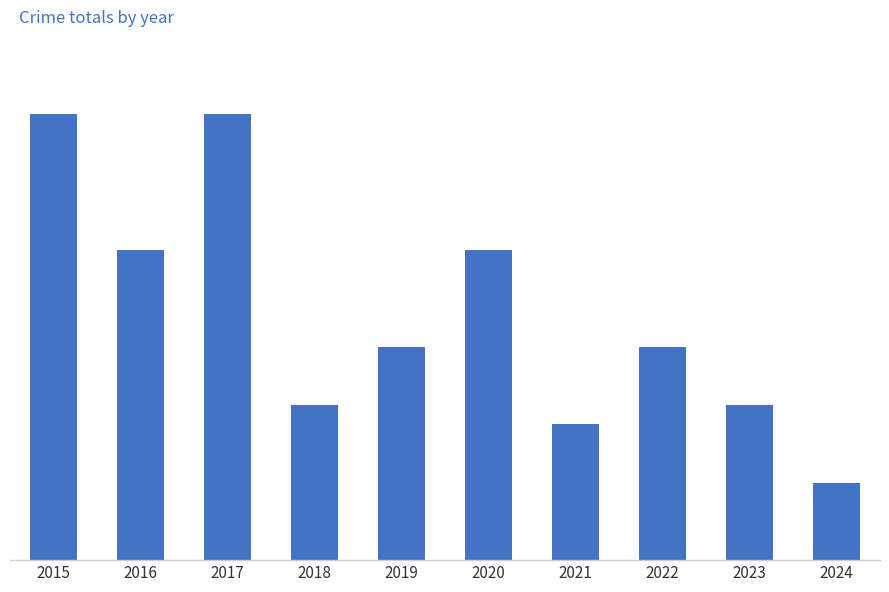

The value at 2023 is 13. True or false?

False